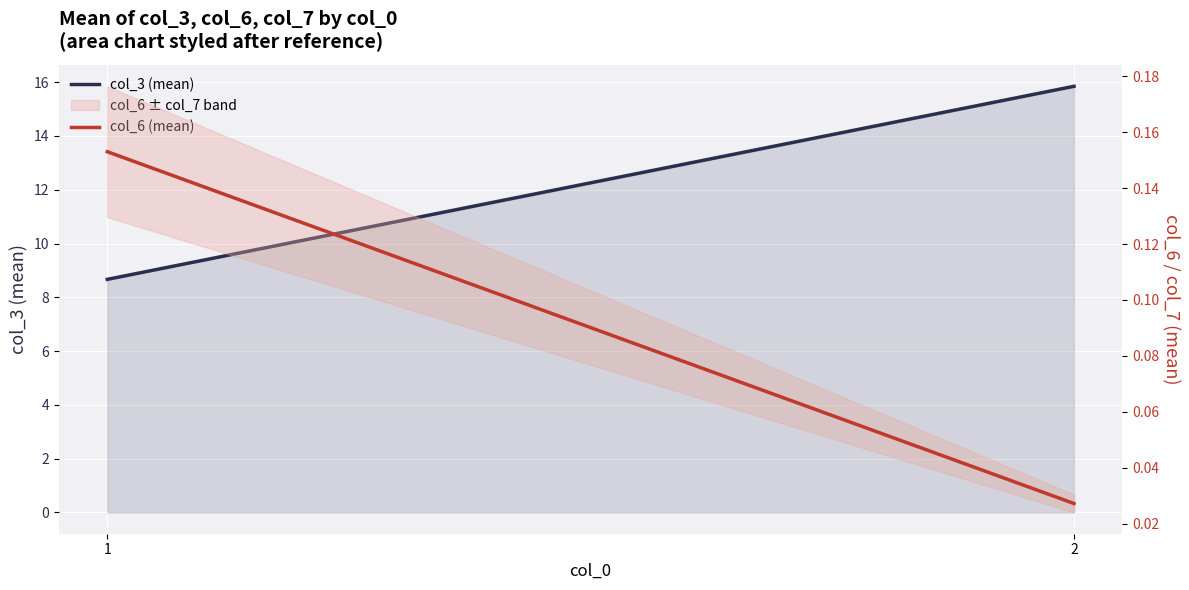

What is the greatest value displayed?

15.8